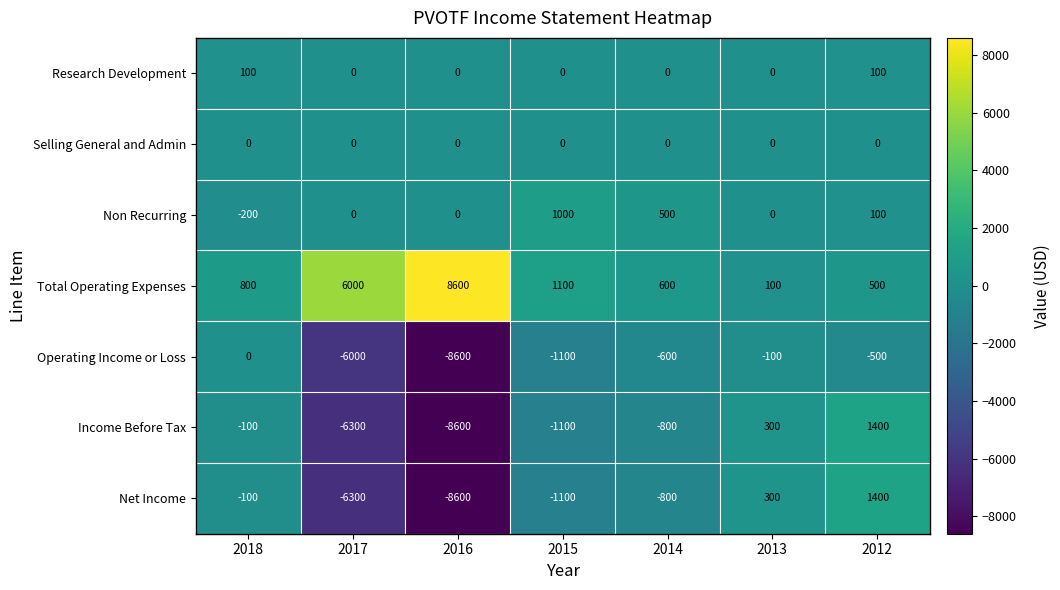

How many data points does each series have?

7